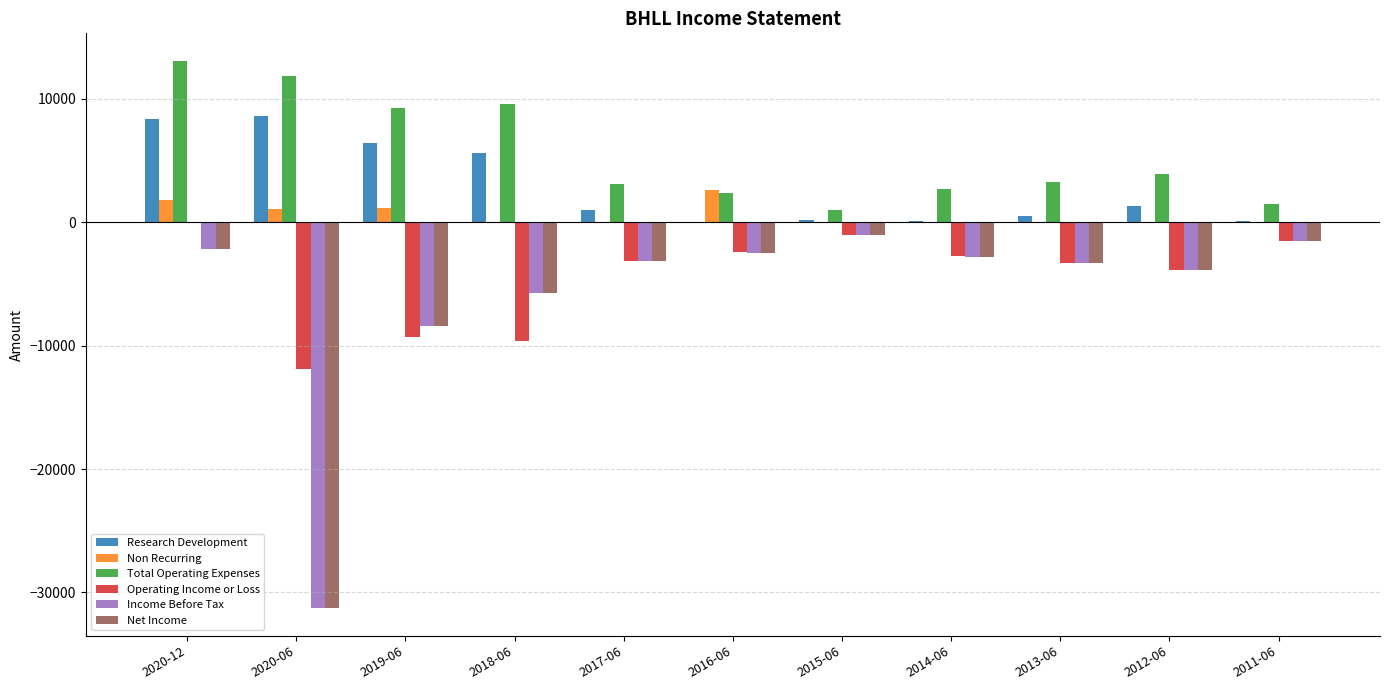

At which category is the sum across all series the highest?

2020-12